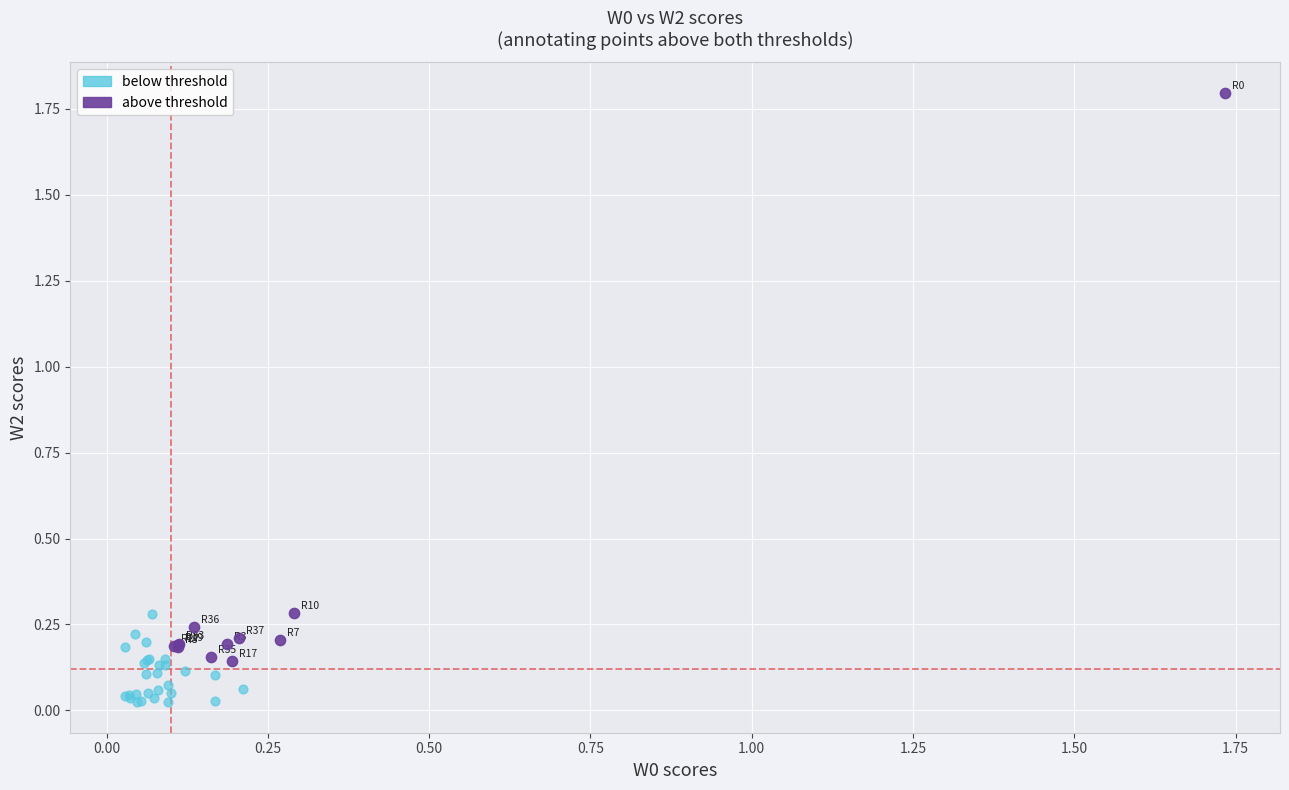

Which series has the widest spread of Y values?

above threshold